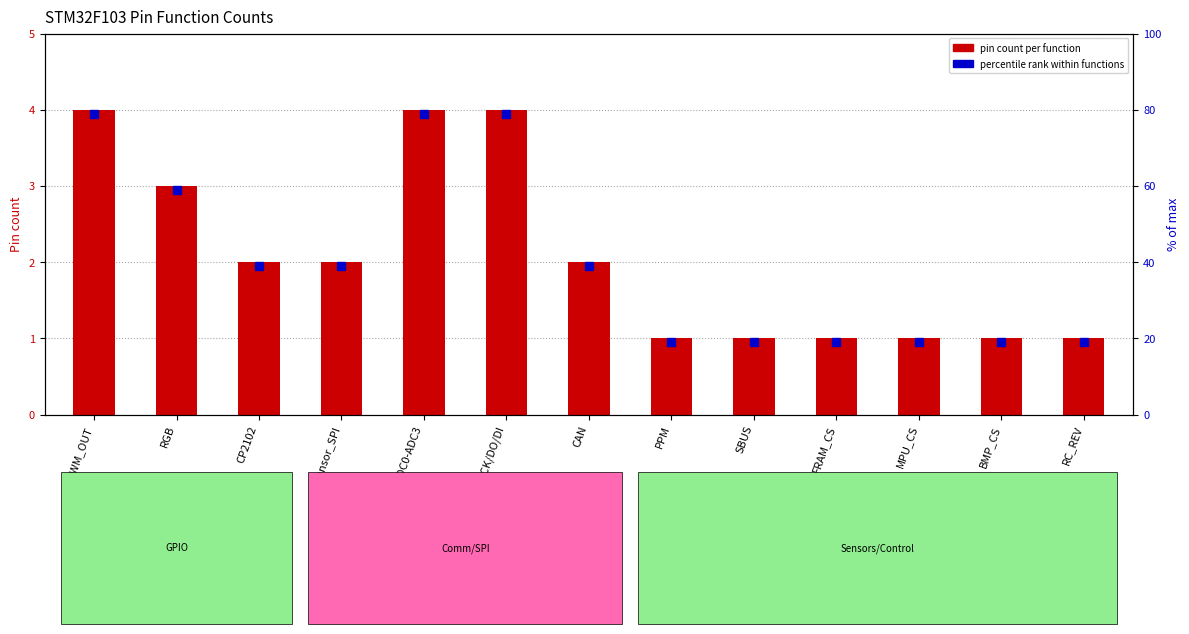

What is the difference between the maximum and second lowest values?

3